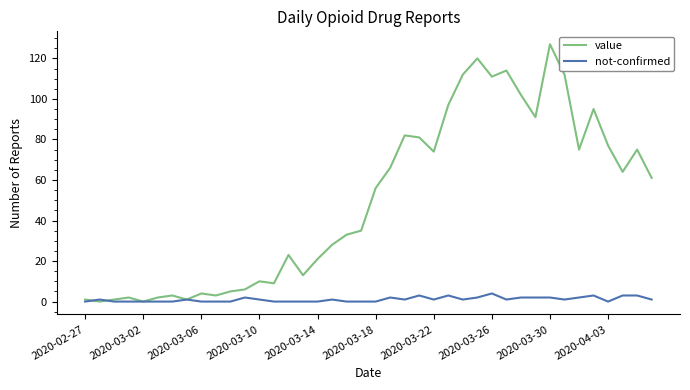

After their last crossing, which series has the higher values: value or not-confirmed?

value